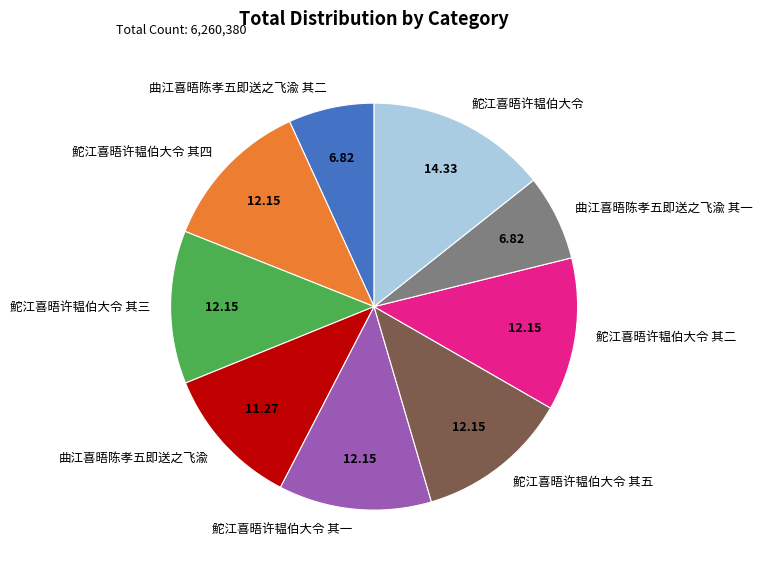

Combined, do 鮀江喜晤许韫伯大令 其三 and 鮀江喜晤许韫伯大令 account for over 50%?

No